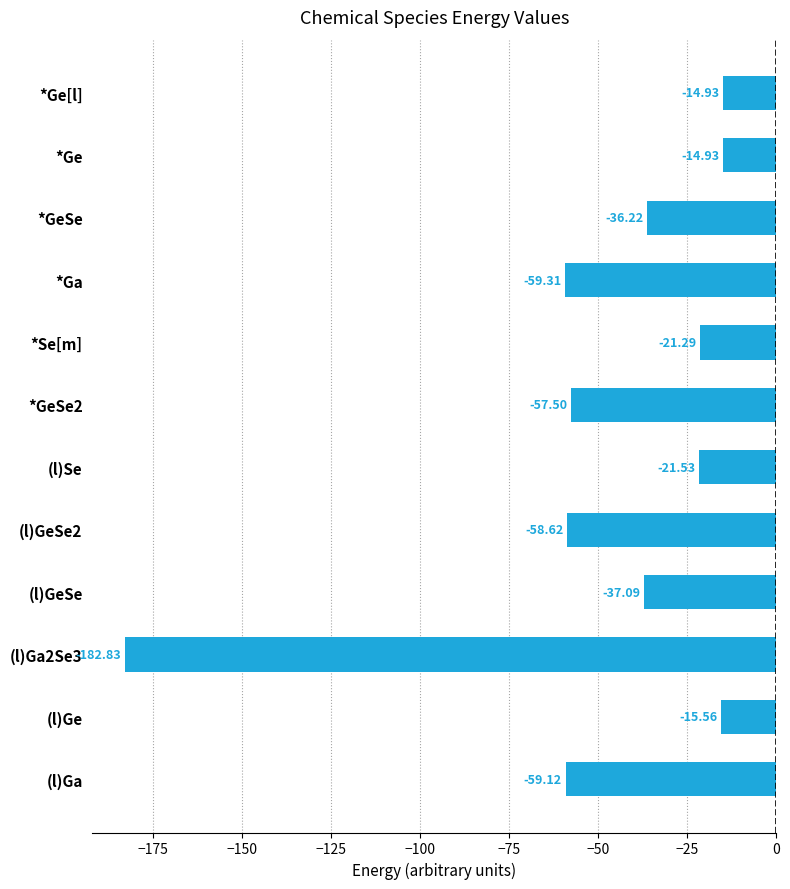

What is the smallest value displayed?

-182.8